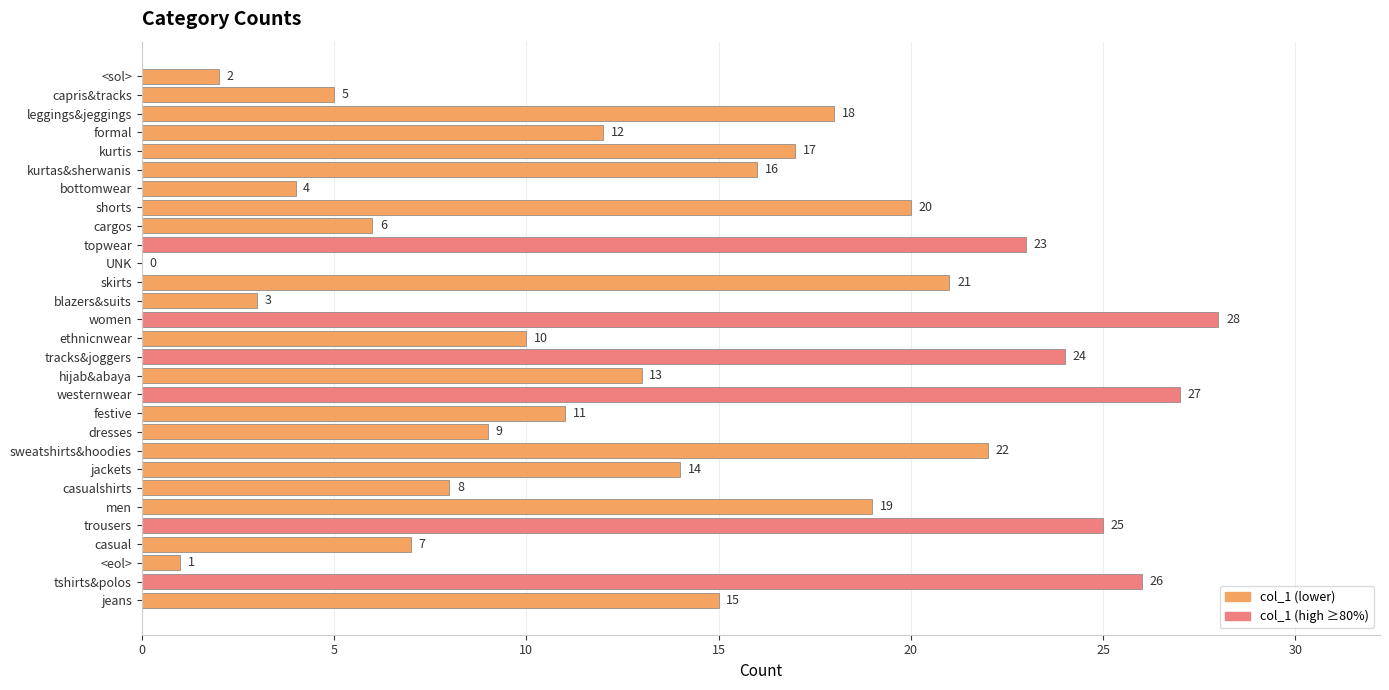

What is the greatest value displayed?

28